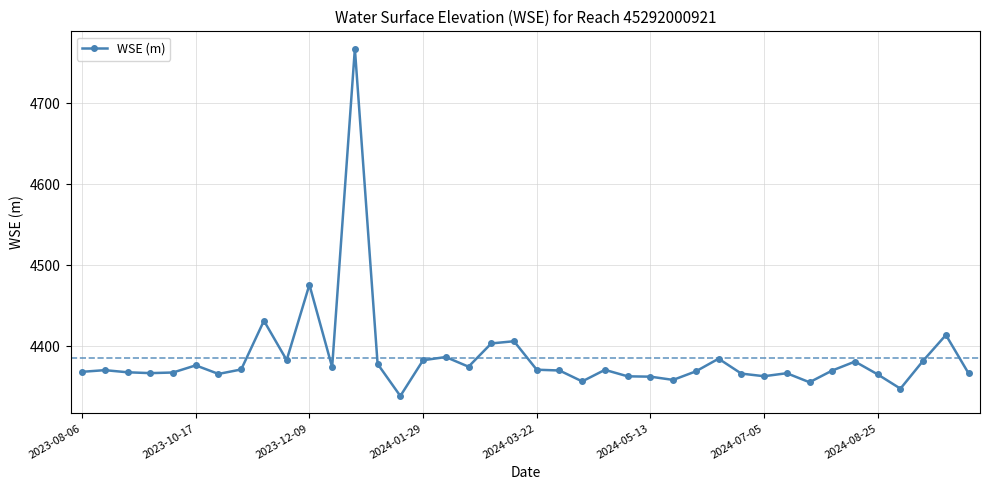

How many series are shown in this chart?

1